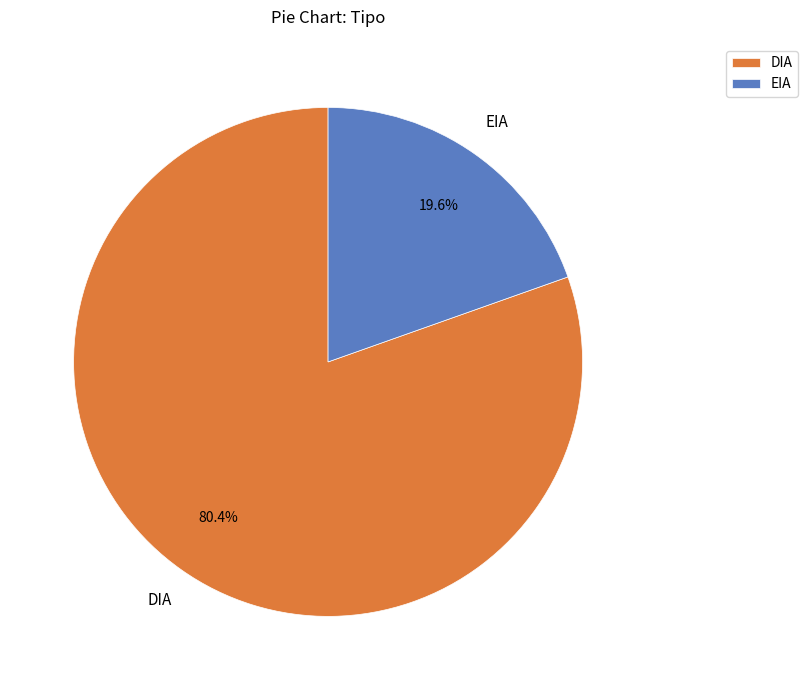

Count the number of slices in the pie.

2